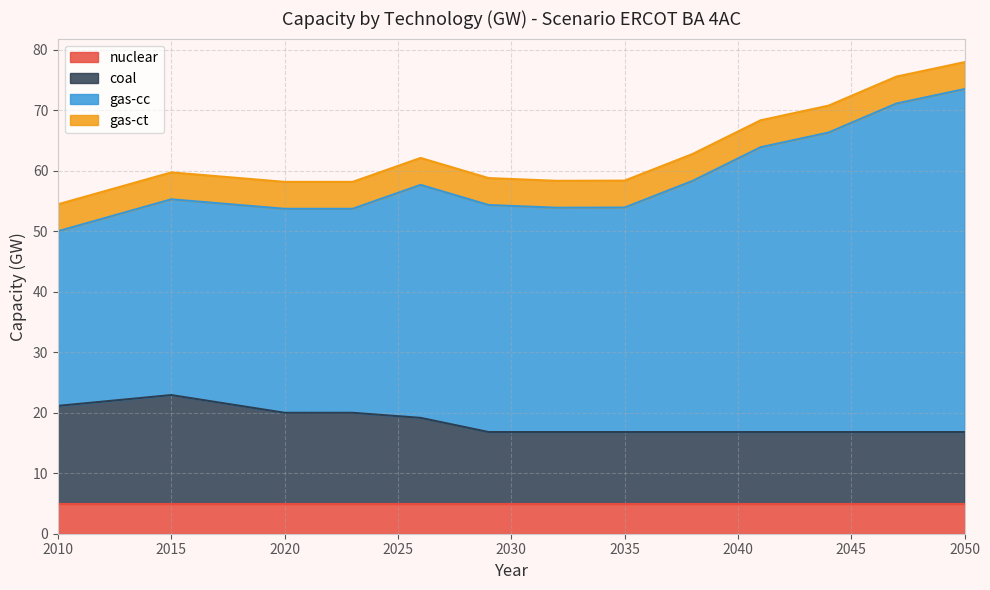

Which series has the largest total across all categories?

gas-cc